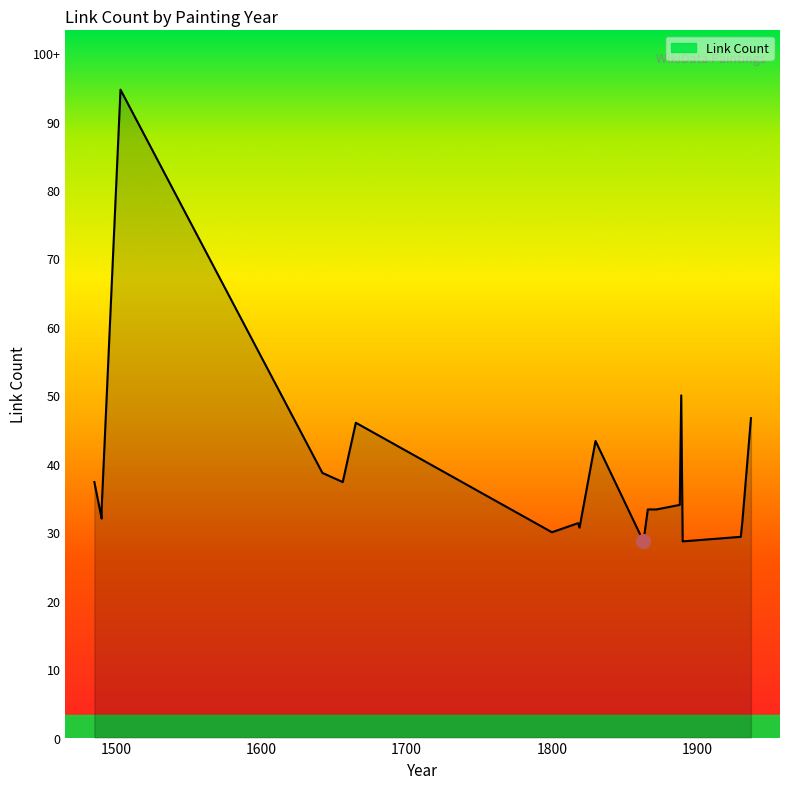

What is the label of the 9th point from the right?

1866